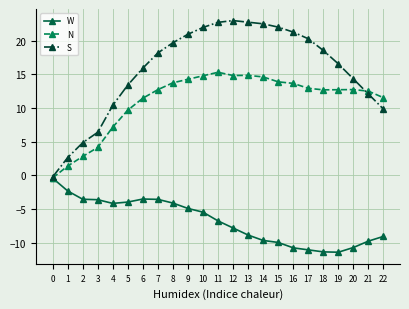

What are all the series names shown in the legend?

W, N, S